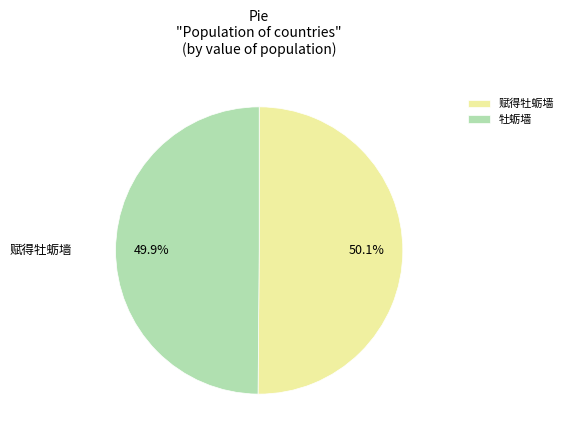

Does 赋得牡蛎墙 account for over 50% of the chart?

Yes